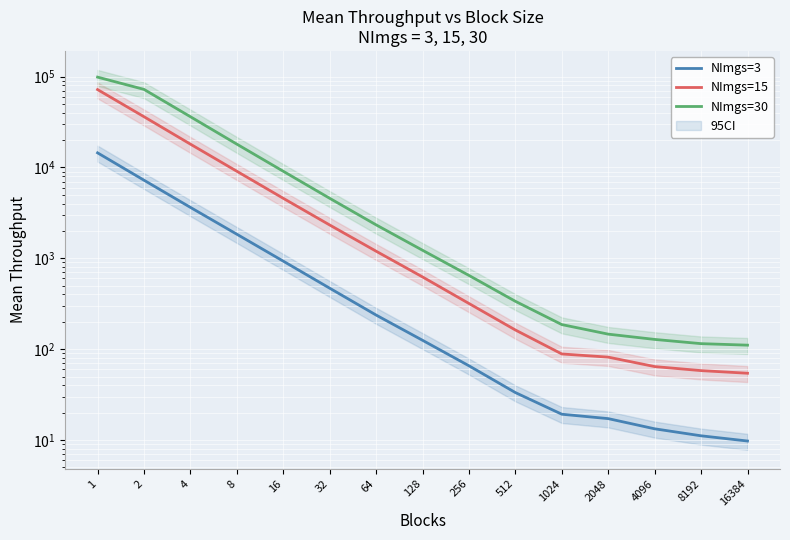

What is the difference between the NImgs=30 values at 128 and 8192?

1111.9